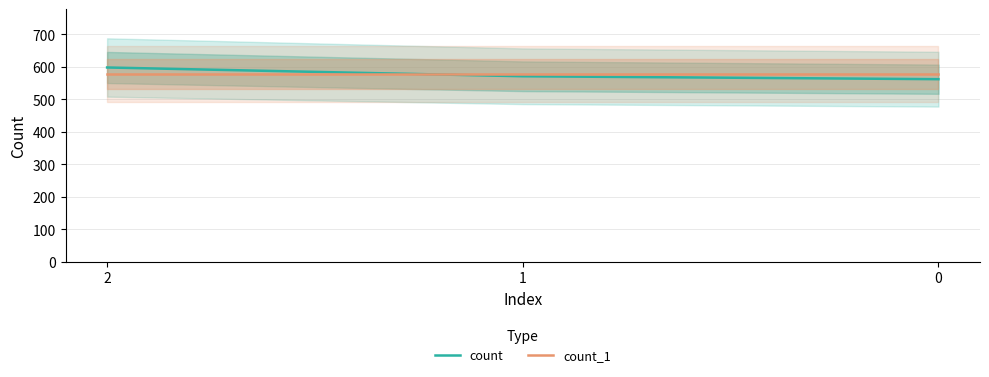

How many data points in count are above 571?

1